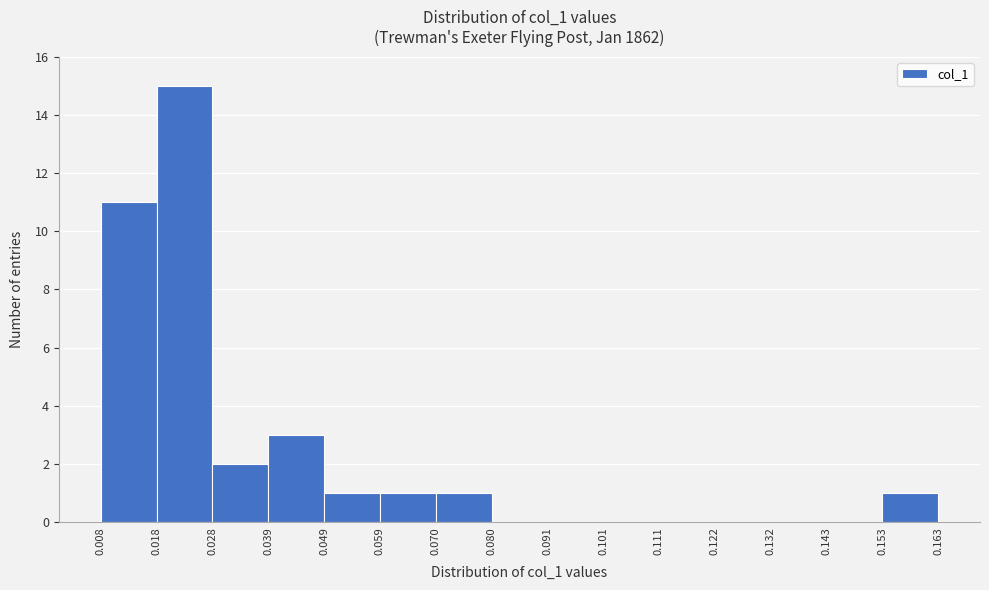

Reading left to right, list every bar in this chart as the range it spans on the x-axis followed by its height. The values are not printed on the chart, so give them approximately, as read against the axis.

0.008 to 0.018: 11
0.018 to 0.028: 15
0.028 to 0.039: 2
0.039 to 0.049: 3
0.049 to 0.059: 1
0.059 to 0.070: 1
0.070 to 0.080: 1
0.080 to 0.091: 0
0.091 to 0.101: 0
0.101 to 0.111: 0
0.111 to 0.122: 0
0.122 to 0.132: 0
0.132 to 0.143: 0
0.143 to 0.153: 0
0.153 to 0.163: 1